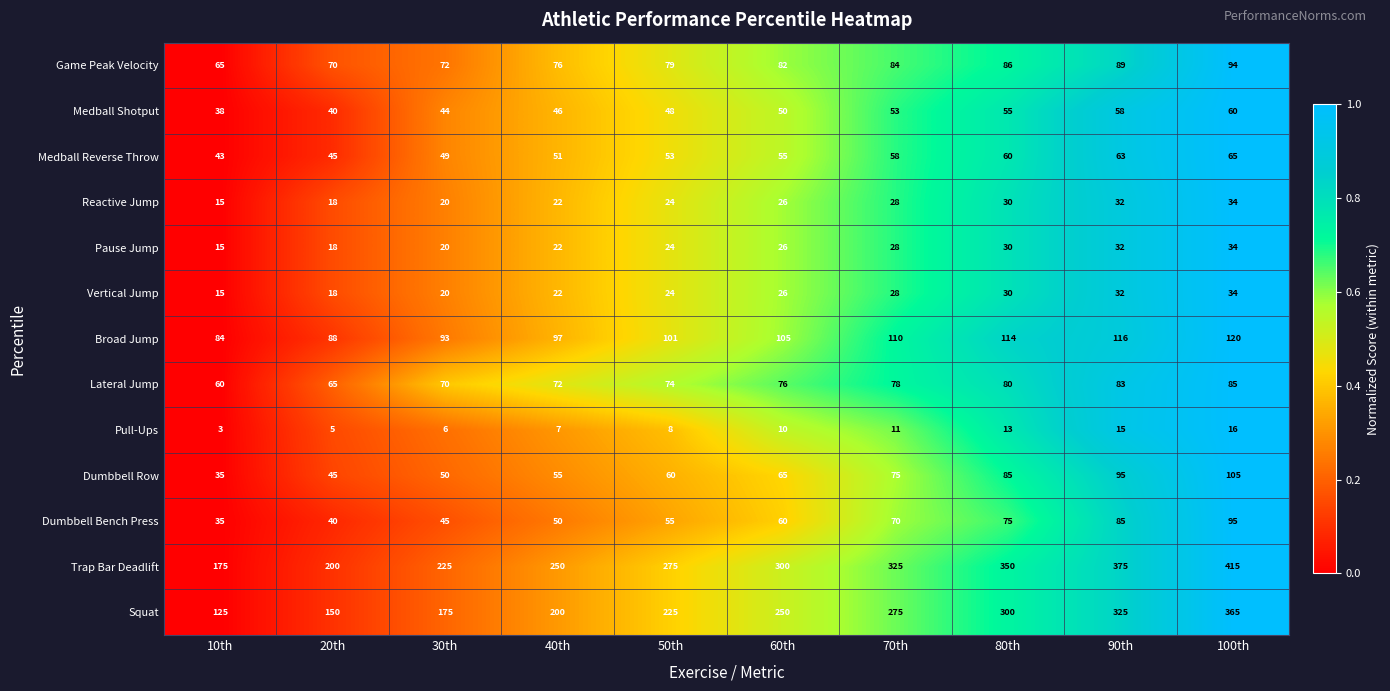

What is the total value across all series at 60th?

1131